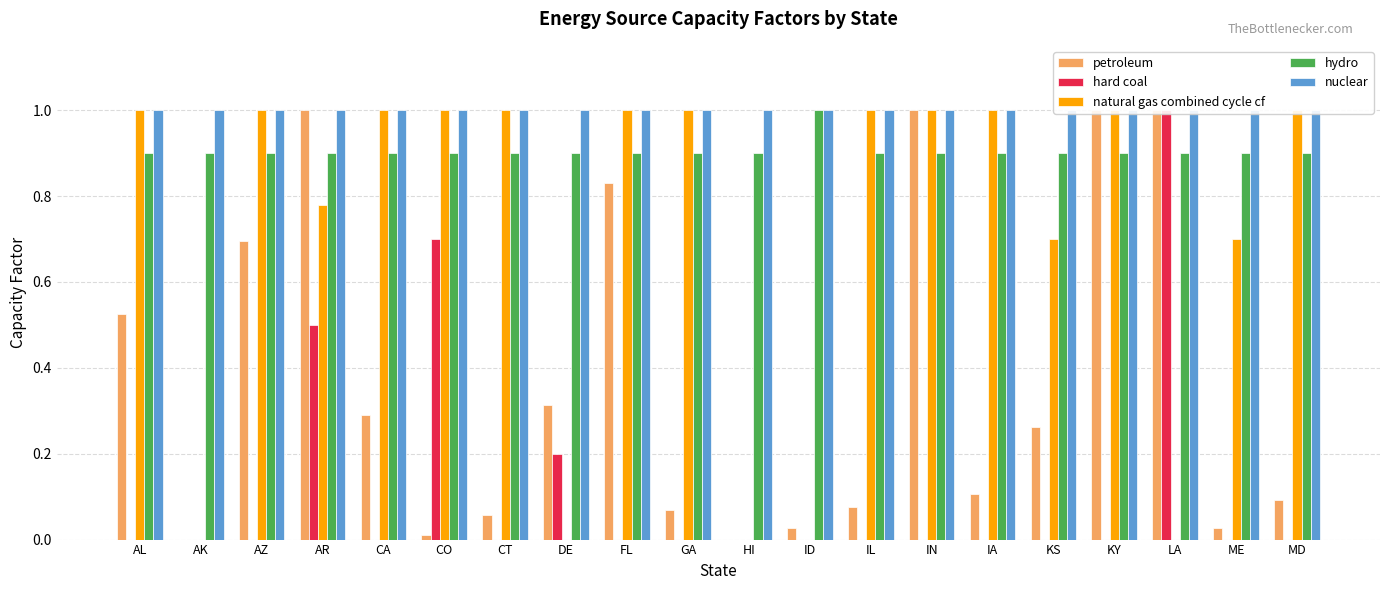

What is the label of the 15th bar from the right?

CO